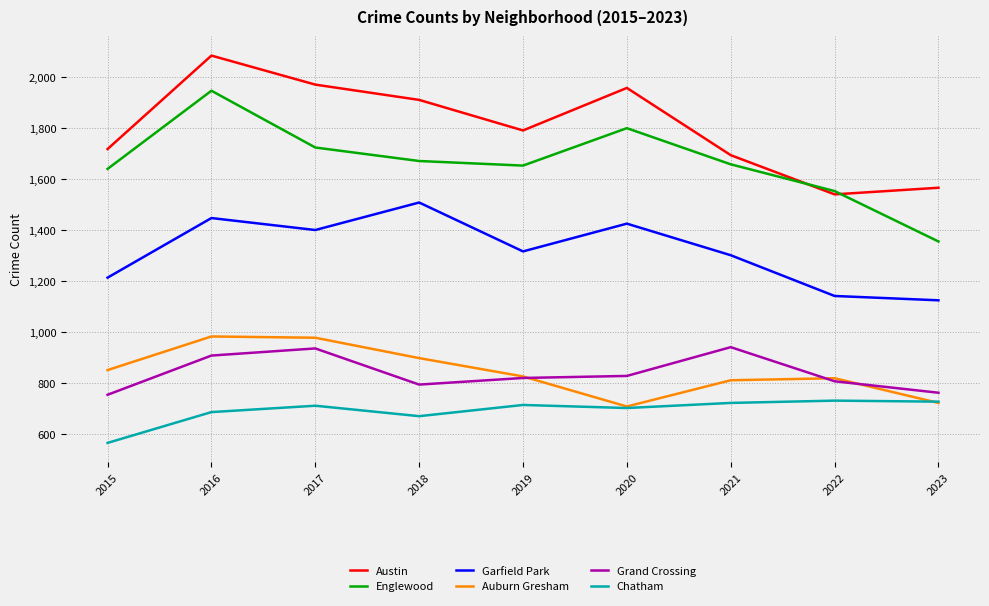

True or false: Garfield Park and Grand Crossing cross at least once.

False